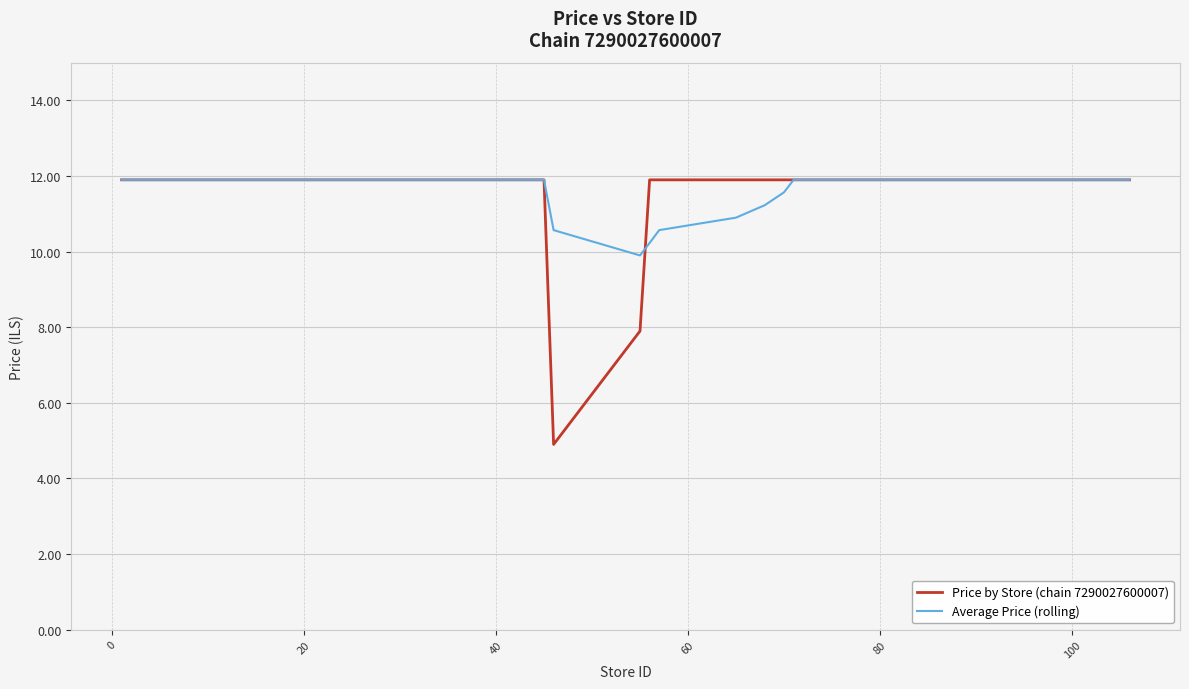

What is the minimum value for Average Price (rolling)?

9.9